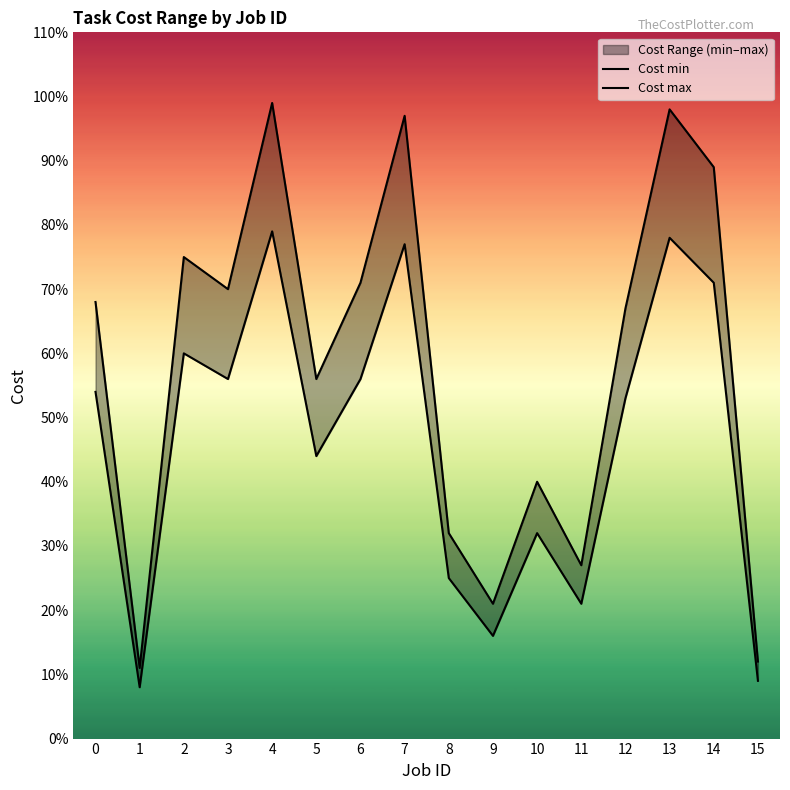

What is the sum of the Cost min values at 10 and 1?

40